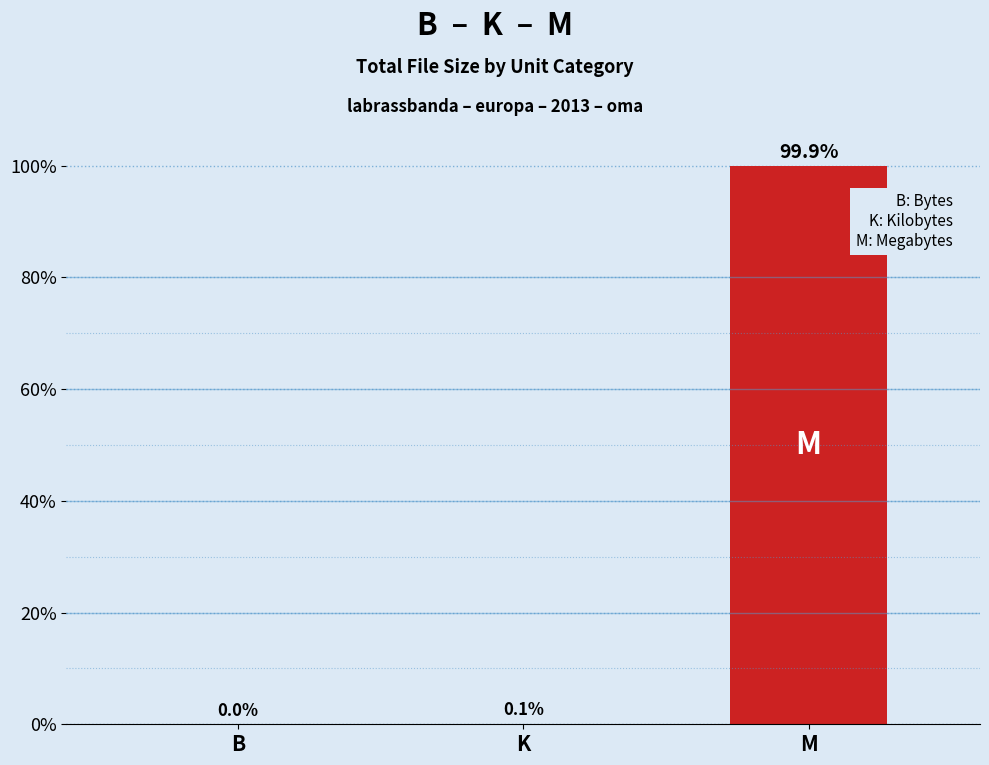

The chart shows a value of 0.0 at B. True or false?

True